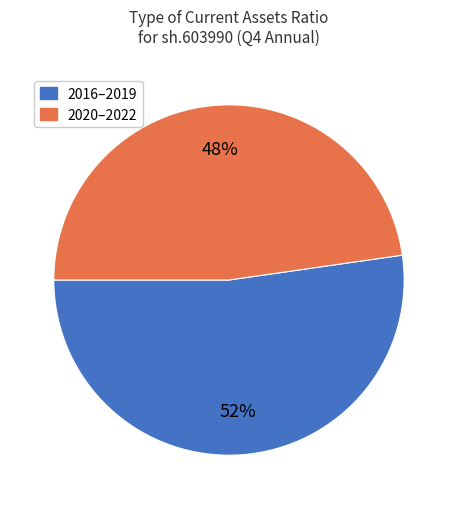

Does any single category account for the majority?

Yes